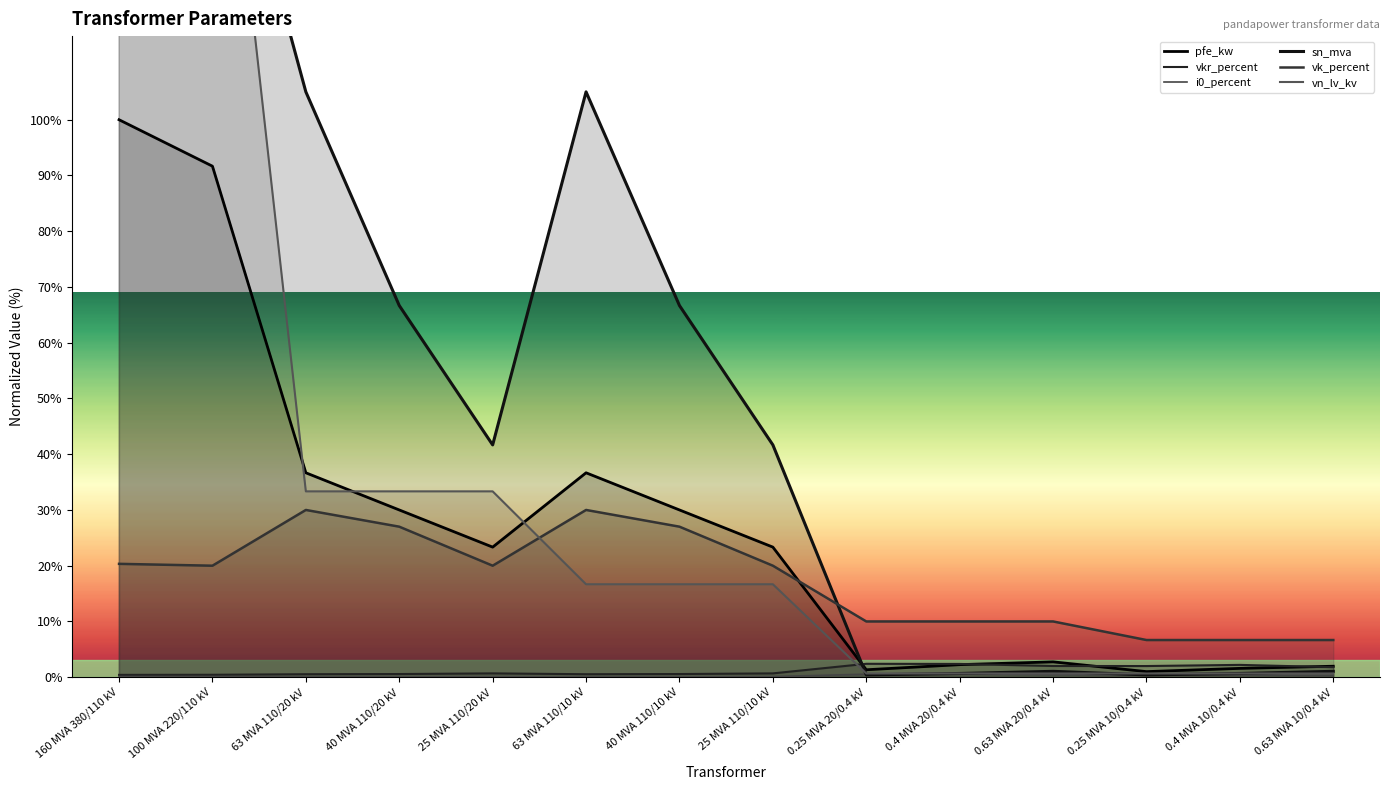

Reading left to right, transcribe all the data shown in this chart.

pfe_kw: 160 MVA 380/110 kV=100.0	100 MVA 220/110 kV=91.7	63 MVA 110/20 kV=36.7	40 MVA 110/20 kV=30.0	25 MVA 110/20 kV=23.3	63 MVA 110/10 kV=36.7	40 MVA 110/10 kV=30.0	25 MVA 110/10 kV=23.3	0.25 MVA 20/0.4 kV=1.3	0.4 MVA 20/0.4 kV=2.3	0.63 MVA 20/0.4 kV=2.8	0.25 MVA 10/0.4 kV=1.0	0.4 MVA 10/0.4 kV=1.6	0.63 MVA 10/0.4 kV=2.0
vkr_percent: 160 MVA 380/110 kV=0.4	100 MVA 220/110 kV=0.4	63 MVA 110/20 kV=0.5	40 MVA 110/20 kV=0.6	25 MVA 110/20 kV=0.7	63 MVA 110/10 kV=0.5	40 MVA 110/10 kV=0.6	25 MVA 110/10 kV=0.7	0.25 MVA 20/0.4 kV=2.4	0.4 MVA 20/0.4 kV=2.4	0.63 MVA 20/0.4 kV=2.0	0.25 MVA 10/0.4 kV=2.0	0.4 MVA 10/0.4 kV=2.2	0.63 MVA 10/0.4 kV=1.8
i0_percent: 160 MVA 380/110 kV=0.1	100 MVA 220/110 kV=0.1	63 MVA 110/20 kV=0.1	40 MVA 110/20 kV=0.1	25 MVA 110/20 kV=0.1	63 MVA 110/10 kV=0.1	40 MVA 110/10 kV=0.1	25 MVA 110/10 kV=0.1	0.25 MVA 20/0.4 kV=0.5	0.4 MVA 20/0.4 kV=0.6	0.63 MVA 20/0.4 kV=0.4	0.25 MVA 10/0.4 kV=0.4	0.4 MVA 10/0.4 kV=0.4	0.63 MVA 10/0.4 kV=0.3
sn_mva: 160 MVA 380/110 kV=266.7	100 MVA 220/110 kV=166.7	63 MVA 110/20 kV=105.0	40 MVA 110/20 kV=66.7	25 MVA 110/20 kV=41.7	63 MVA 110/10 kV=105.0	40 MVA 110/10 kV=66.7	25 MVA 110/10 kV=41.7	0.25 MVA 20/0.4 kV=0.4	0.4 MVA 20/0.4 kV=0.7	0.63 MVA 20/0.4 kV=1.1	0.25 MVA 10/0.4 kV=0.4	0.4 MVA 10/0.4 kV=0.7	0.63 MVA 10/0.4 kV=1.1
vk_percent: 160 MVA 380/110 kV=20.3	100 MVA 220/110 kV=20.0	63 MVA 110/20 kV=30.0	40 MVA 110/20 kV=27.0	25 MVA 110/20 kV=20.0	63 MVA 110/10 kV=30.0	40 MVA 110/10 kV=27.0	25 MVA 110/10 kV=20.0	0.25 MVA 20/0.4 kV=10.0	0.4 MVA 20/0.4 kV=10.0	0.63 MVA 20/0.4 kV=10.0	0.25 MVA 10/0.4 kV=6.7	0.4 MVA 10/0.4 kV=6.7	0.63 MVA 10/0.4 kV=6.7
vn_lv_kv: 160 MVA 380/110 kV=183.3	100 MVA 220/110 kV=183.3	63 MVA 110/20 kV=33.3	40 MVA 110/20 kV=33.3	25 MVA 110/20 kV=33.3	63 MVA 110/10 kV=16.7	40 MVA 110/10 kV=16.7	25 MVA 110/10 kV=16.7	0.25 MVA 20/0.4 kV=0.7	0.4 MVA 20/0.4 kV=0.7	0.63 MVA 20/0.4 kV=0.7	0.25 MVA 10/0.4 kV=0.7	0.4 MVA 10/0.4 kV=0.7	0.63 MVA 10/0.4 kV=0.7